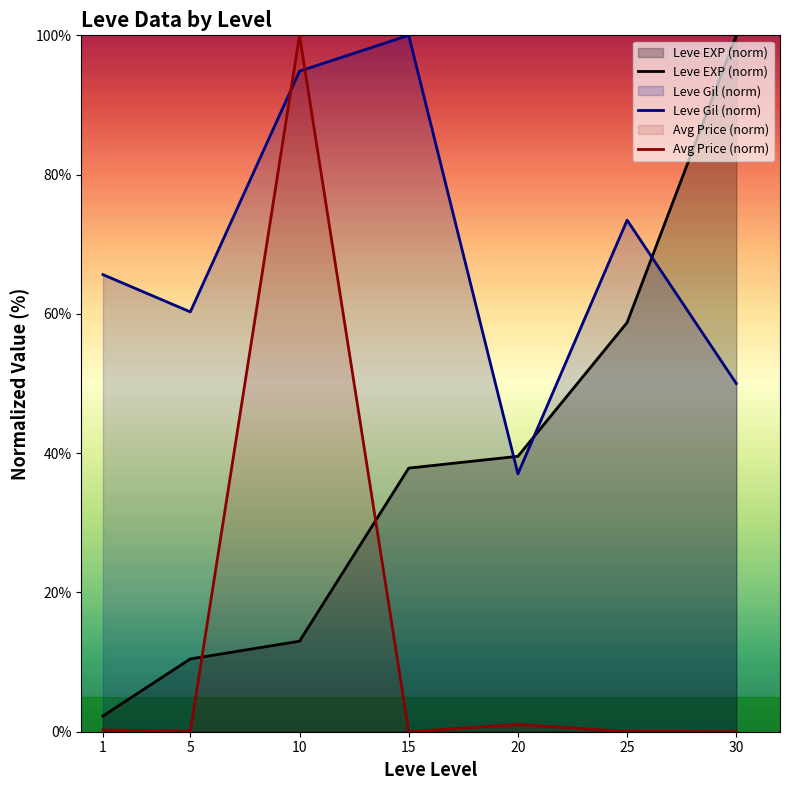

True or false: Leve Gil (norm) has more than 2 interior local peaks.

False